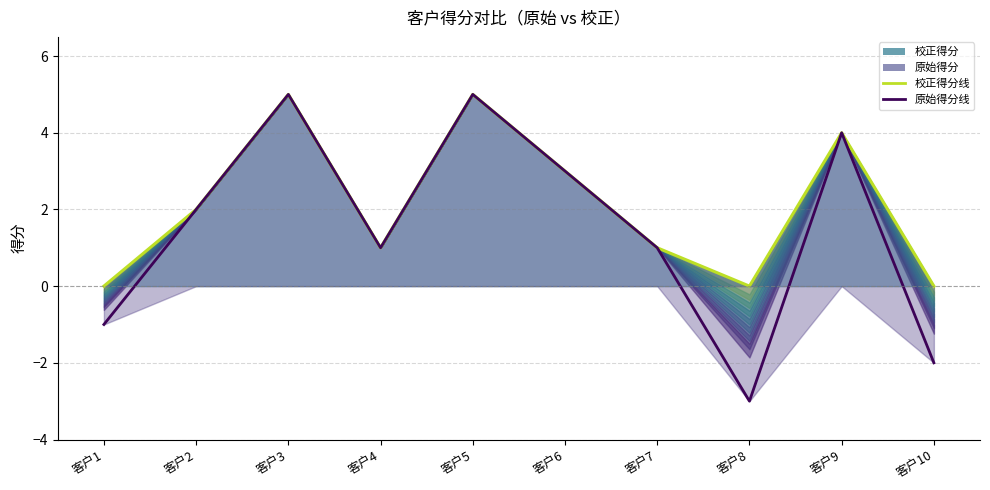

How many interior local valleys does the 原始得分 series have?

2